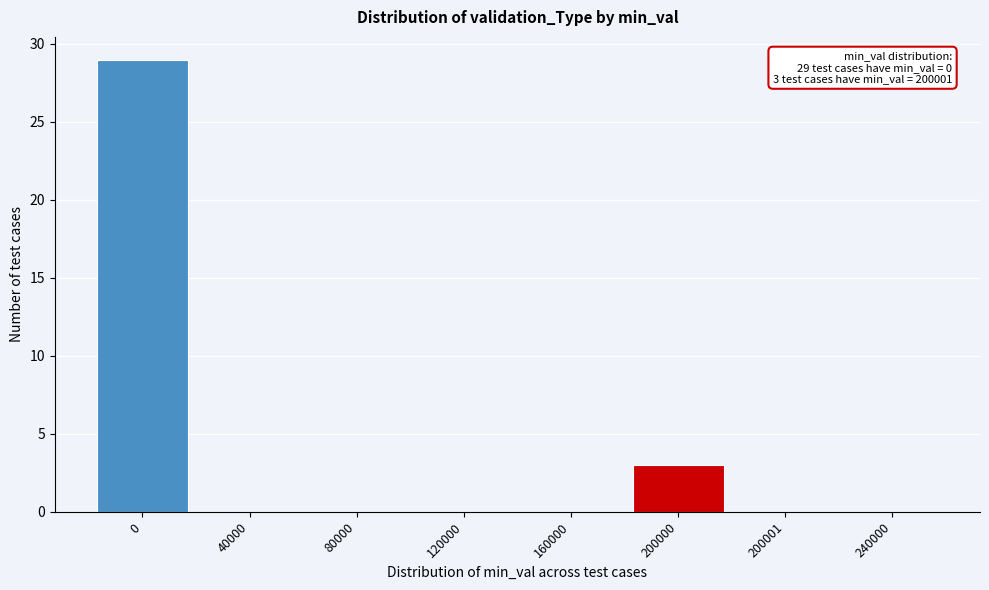

Reading left to right, list all the values displayed in this chart.

0=29	40000=0	80000=0	120000=0	160000=0	200000=3	200001=0	240000=0